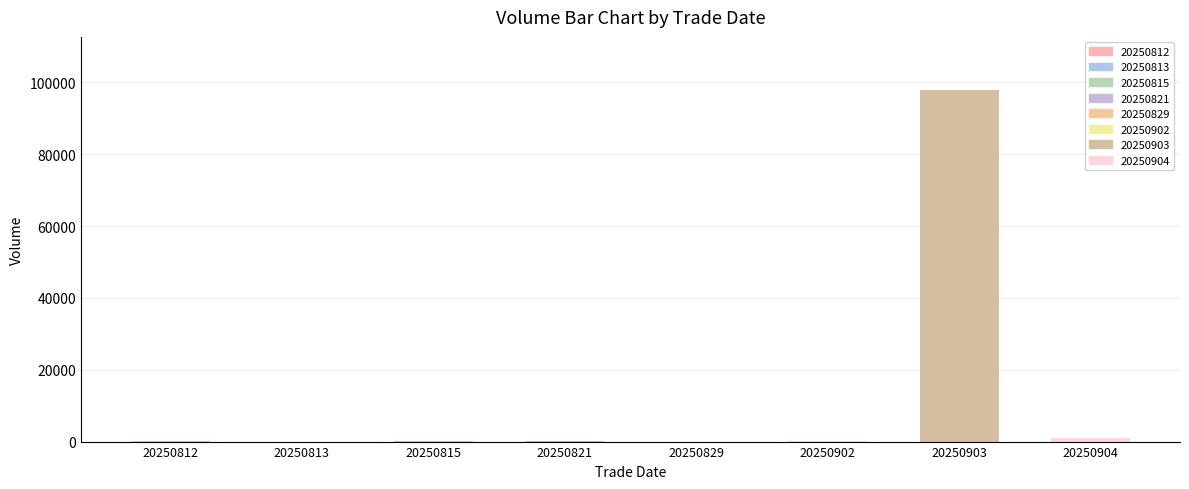

The chart shows a value of 881 at 20250904. True or false?

True